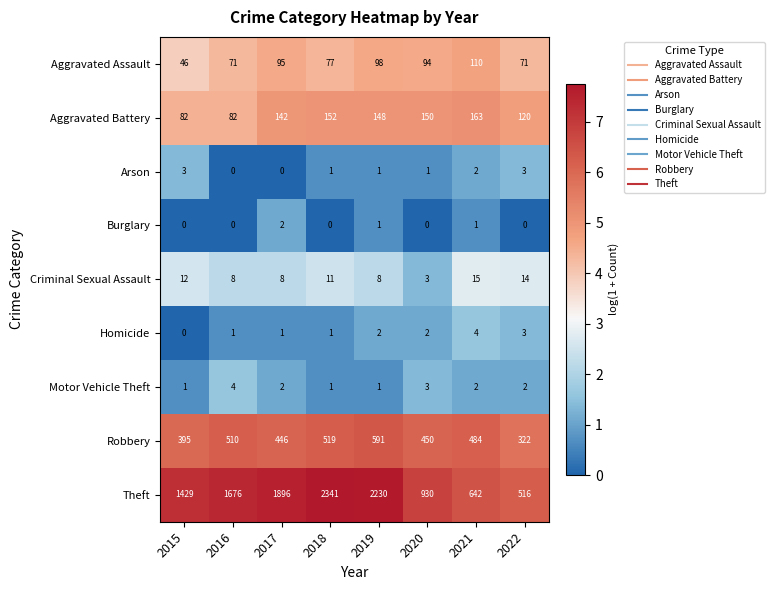

How many series are shown in this chart?

9